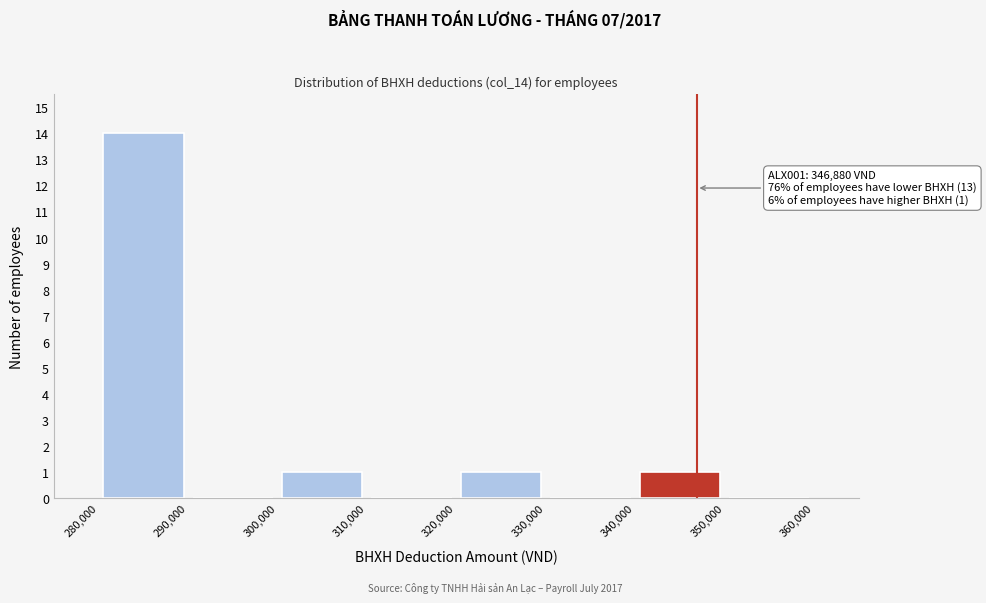

Over which range of the x-axis is the bar tallest?

280,000 to 290,000